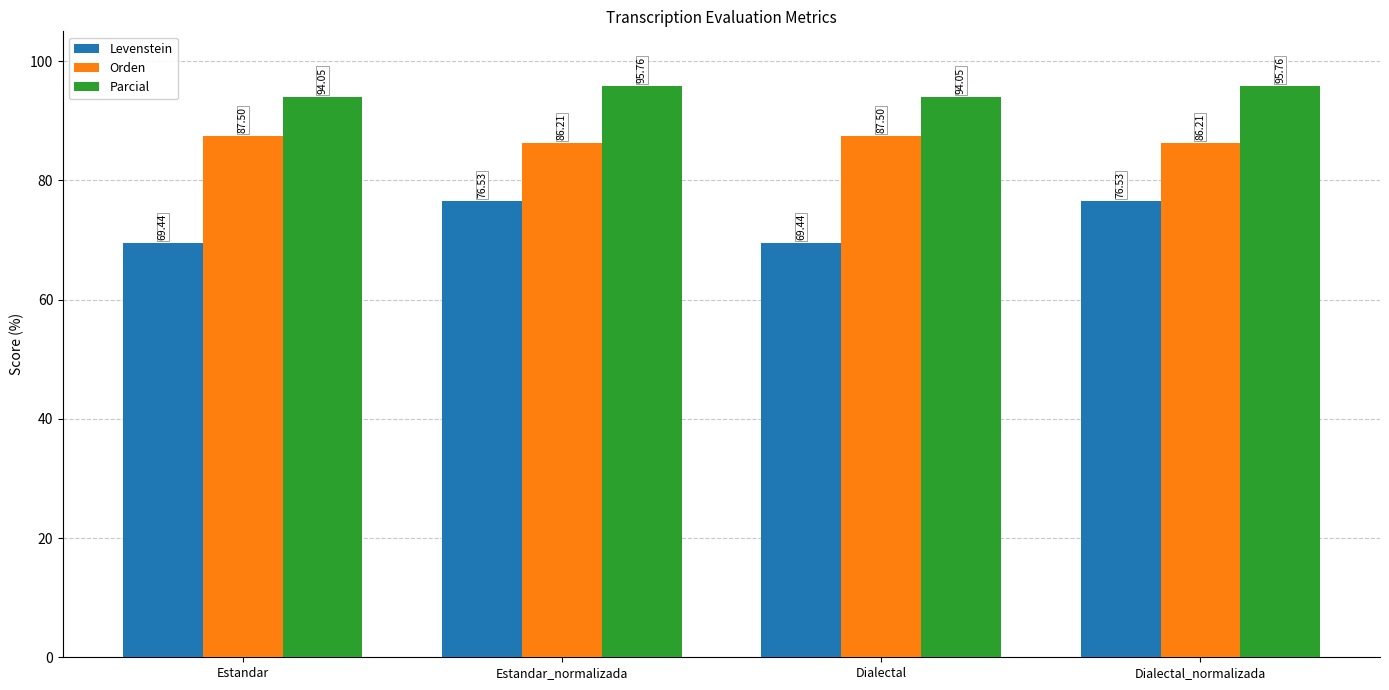

Which series has the largest range (max minus min)?

Levenstein